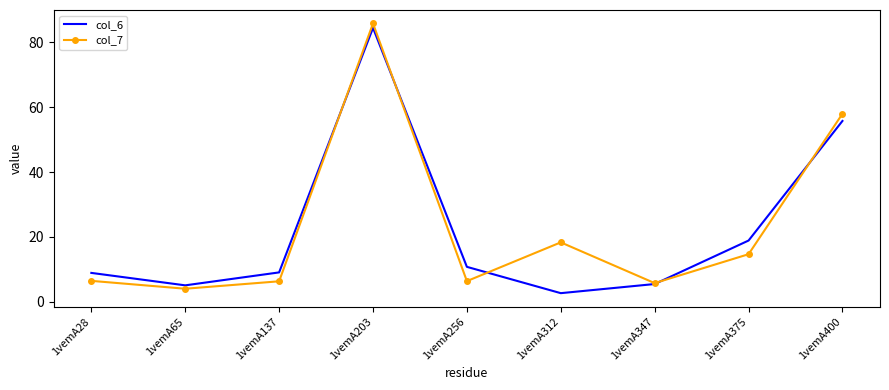

What is the average value of the col_6 series?

22.4